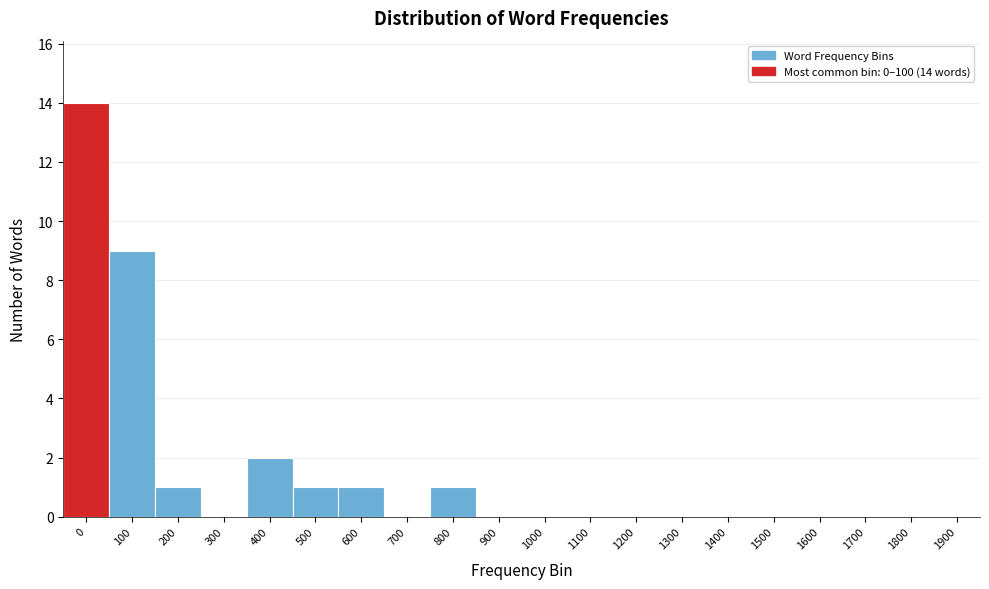

Reading left to right, what are all the values shown in this chart?

0=14	100=9	200=1	300=0	400=2	500=1	600=1	700=0	800=1	900=0	1000=0	1100=0	1200=0	1300=0	1400=0	1500=0	1600=0	1700=0	1800=0	1900=0